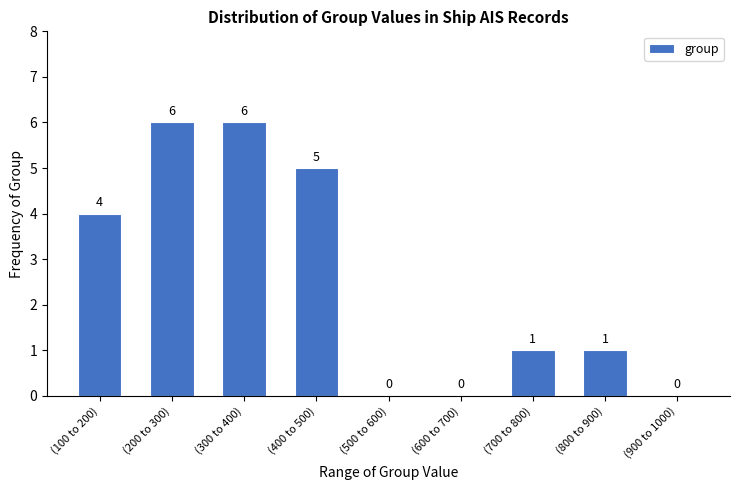

Reading left to right, what are all the values shown in this chart?

(100 to 200)=4	(200 to 300)=6	(300 to 400)=6	(400 to 500)=5	(500 to 600)=0	(600 to 700)=0	(700 to 800)=1	(800 to 900)=1	(900 to 1000)=0